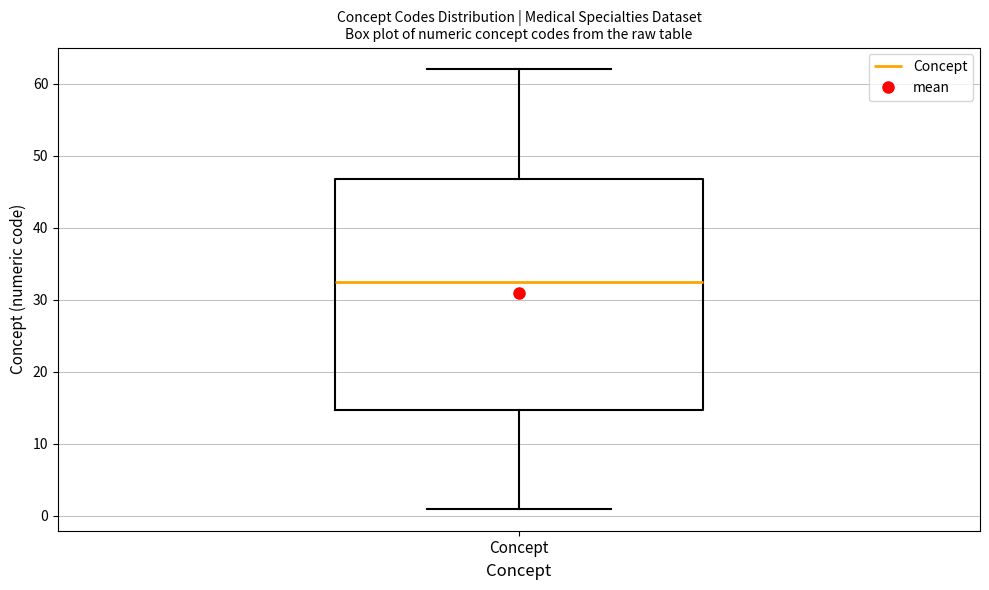

Transcribe this box plot: give where the median line is, the range the box spans, and where the two whiskers end, as read against the y-axis. The values are not printed on the chart, so give them approximately, as read against the axis.

median 33, box 15 to 47, whiskers 1 to 62